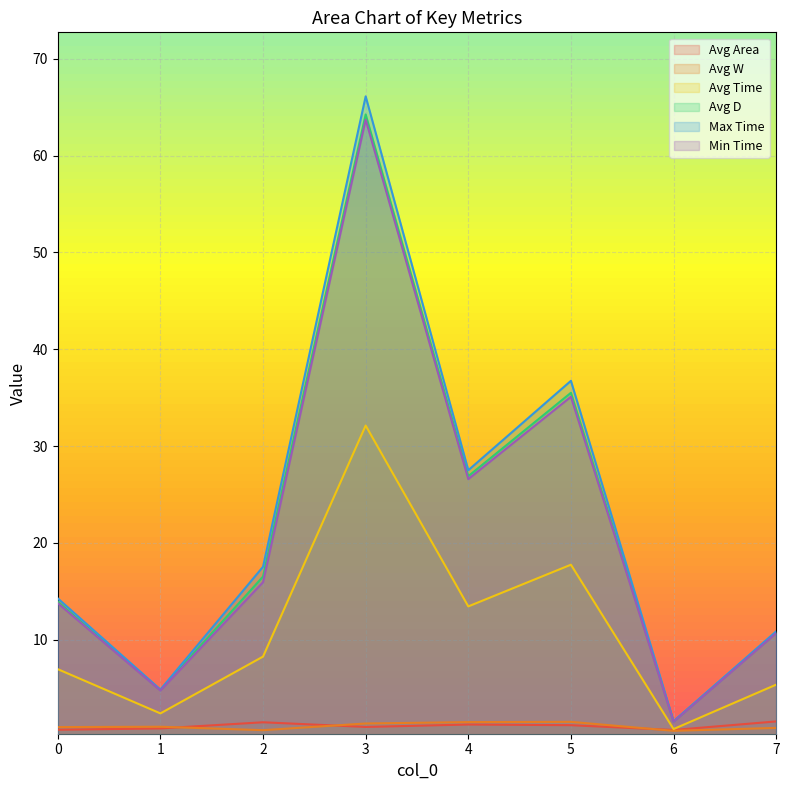

How many lines are shown in the chart?

6